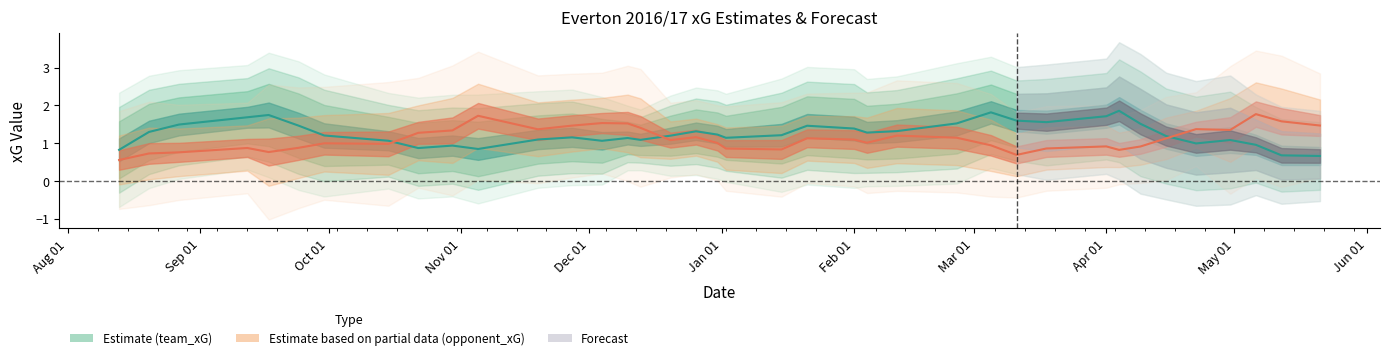

At which label is opponent_npxG closest to 1?

Feb 01